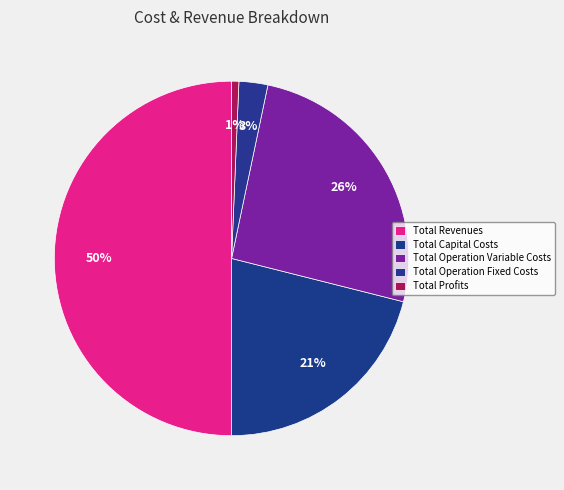

Which category has the biggest portion of the pie?

Total Revenues